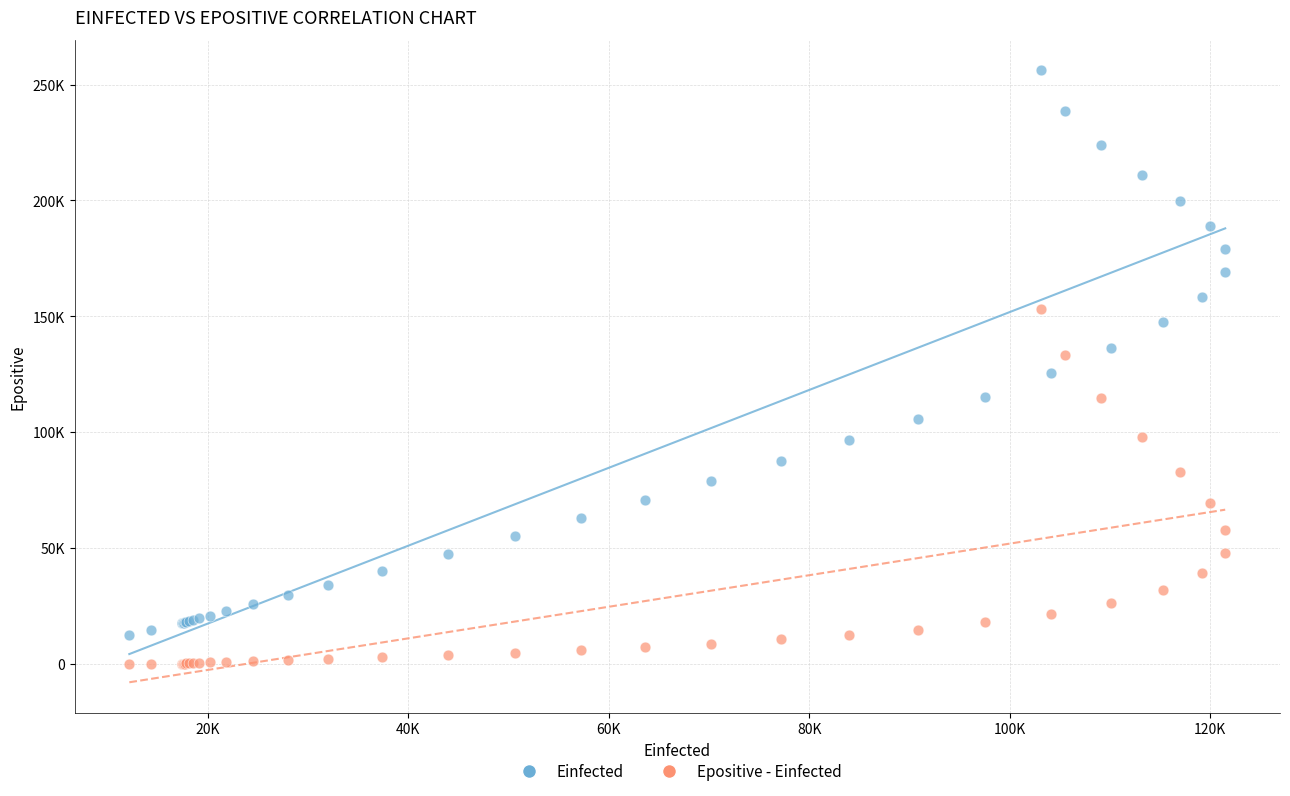

Which series has the widest spread of Y values?

Einfected